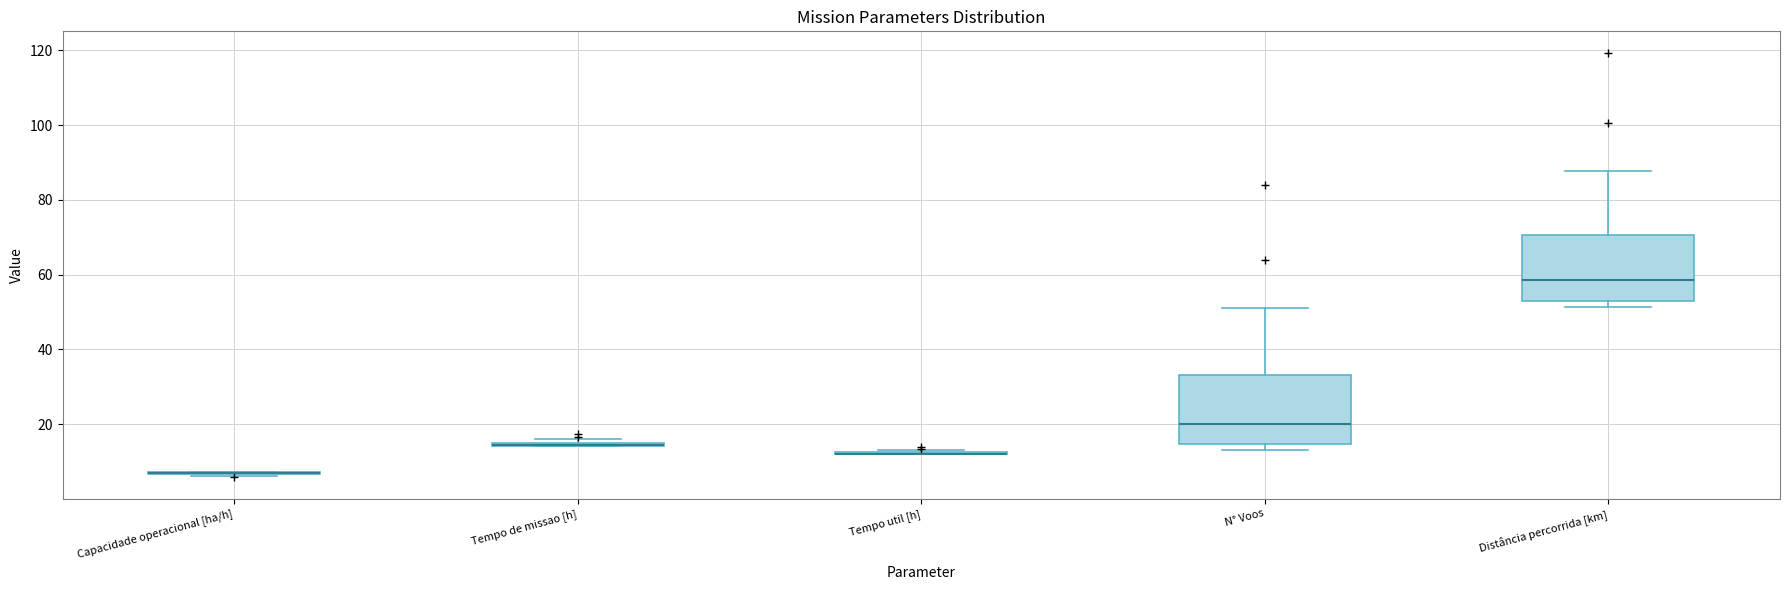

Where is the upper edge of the box for Distância percorrida [km] on the y-axis? The values are not printed on the chart, so give them approximately, as read against the axis.

70